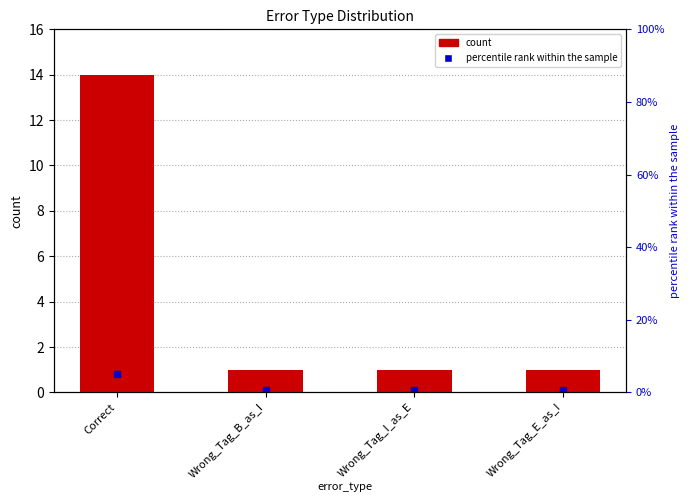

List the labels in order of value, largest first.

Correct, Wrong_Tag_B_as_I, Wrong_Tag_I_as_E, Wrong_Tag_E_as_I